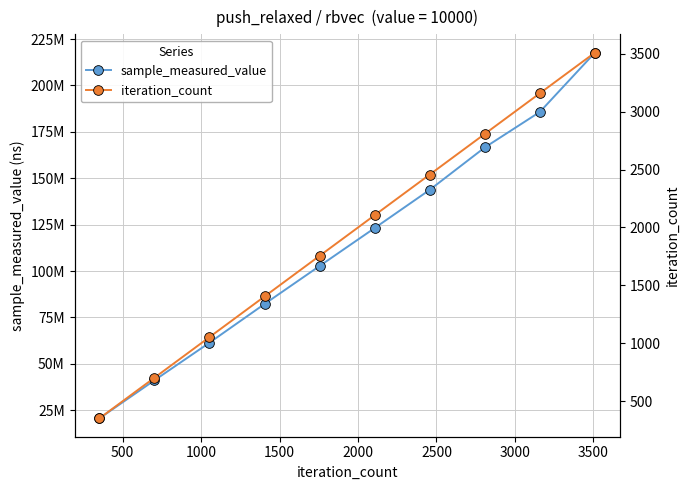

True or false: iteration_count and sample_measured_value intersect in this chart.

False